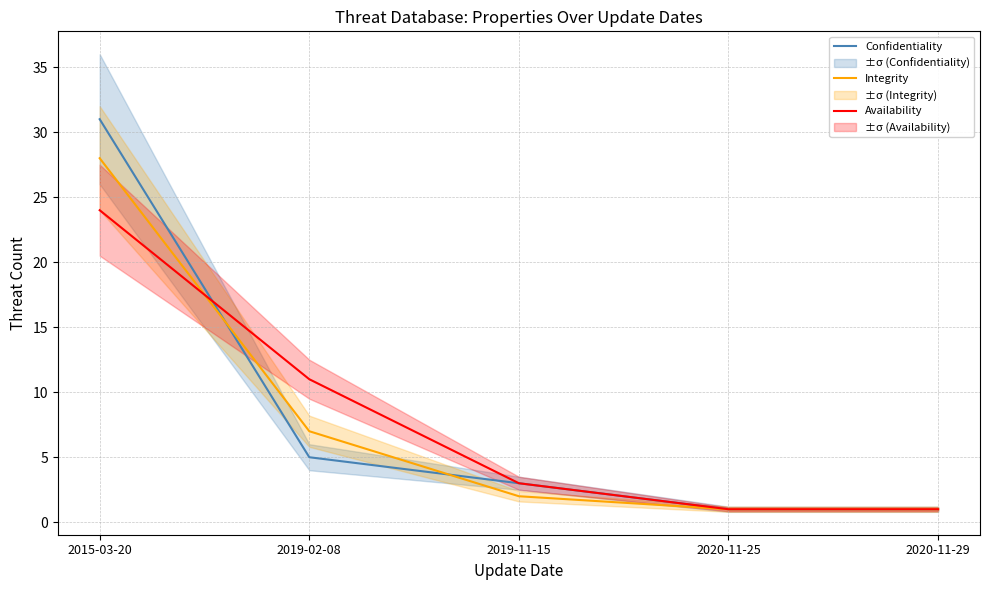

How many data points in Integrity are above 2?

2